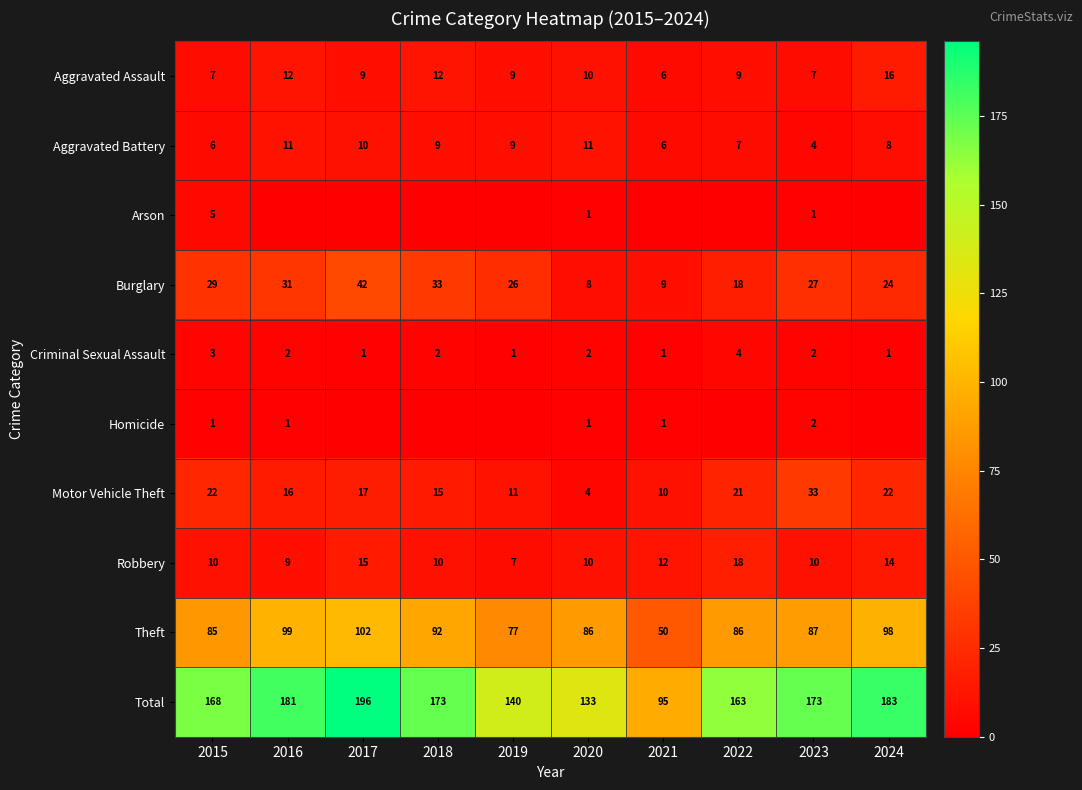

What is the spread (max minus min) of values at 2023?

172